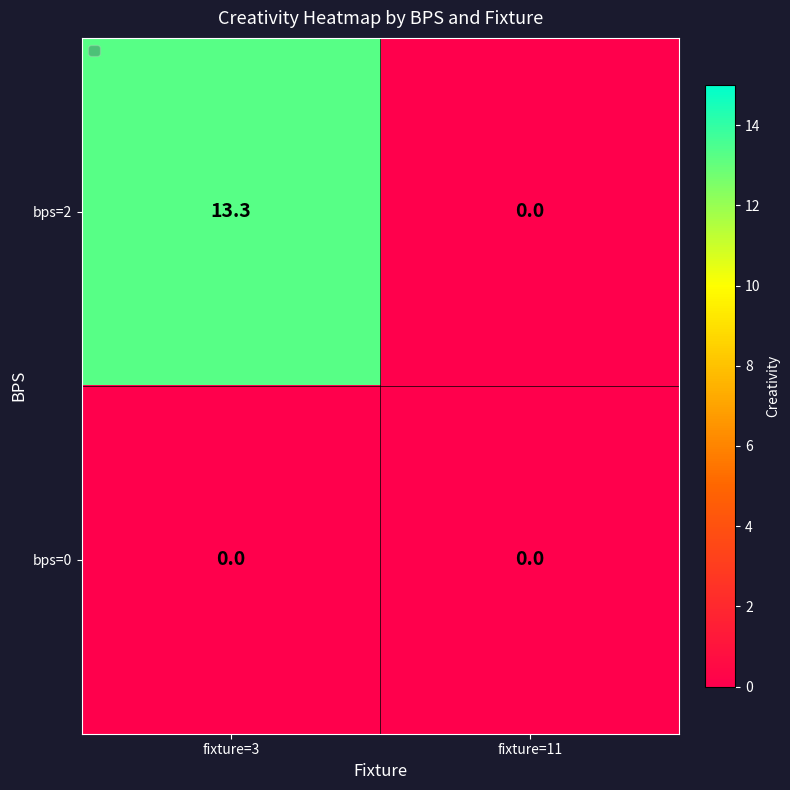

Reading left to right, extract all data points from this chart.

bps=2: 13.3	0.0
bps=0: 0.0	0.0